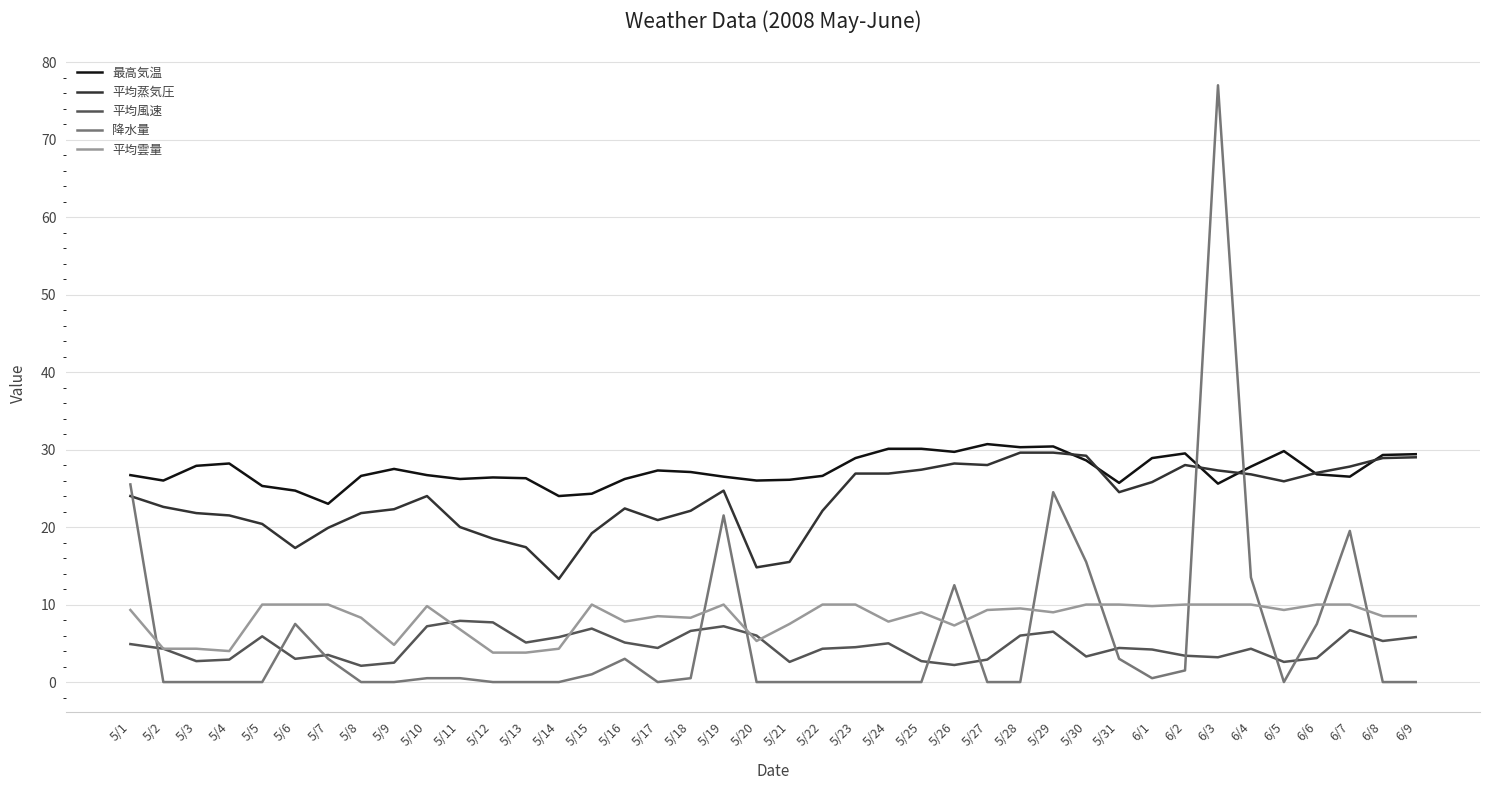

Which series has the largest total across all categories?

最高気温